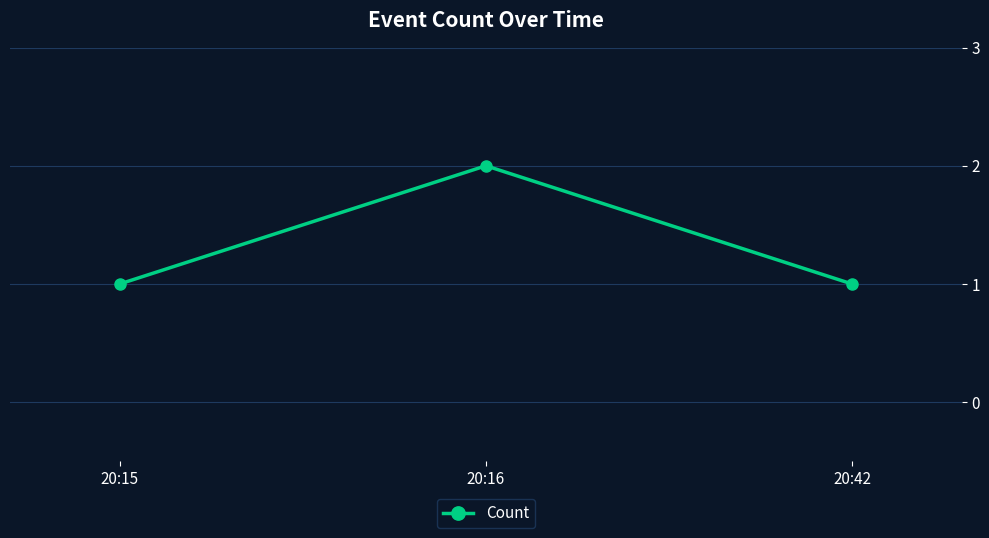

What is the greatest value displayed?

2